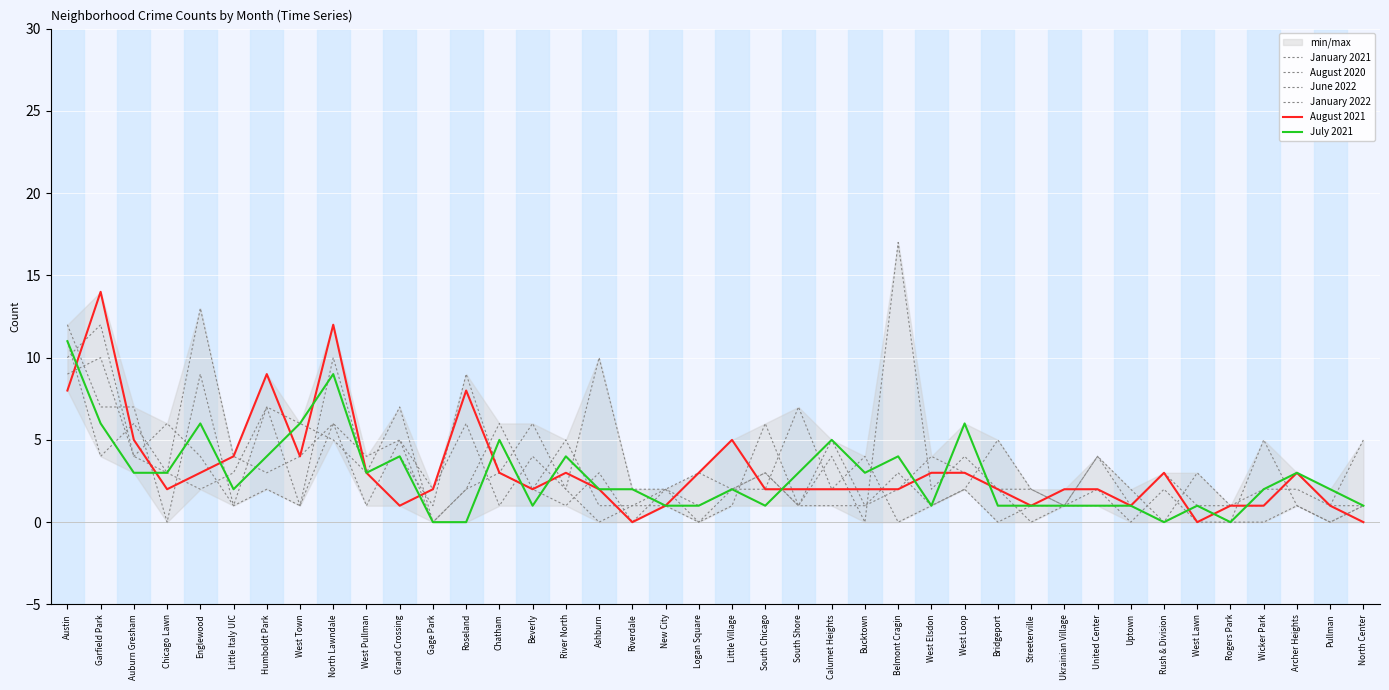

True or false: August 2020 has a value of 3 at Little Italy UIC.

True